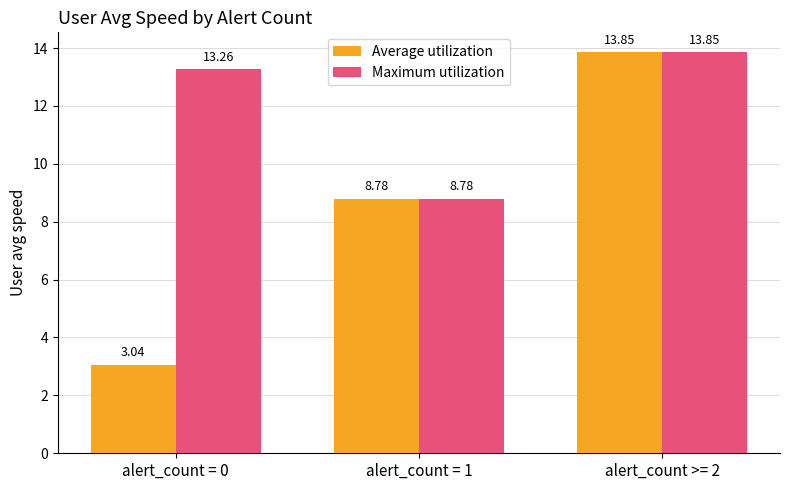

Rank the series at alert_count = 0 from highest to lowest value.

Maximum utilization, Average utilization